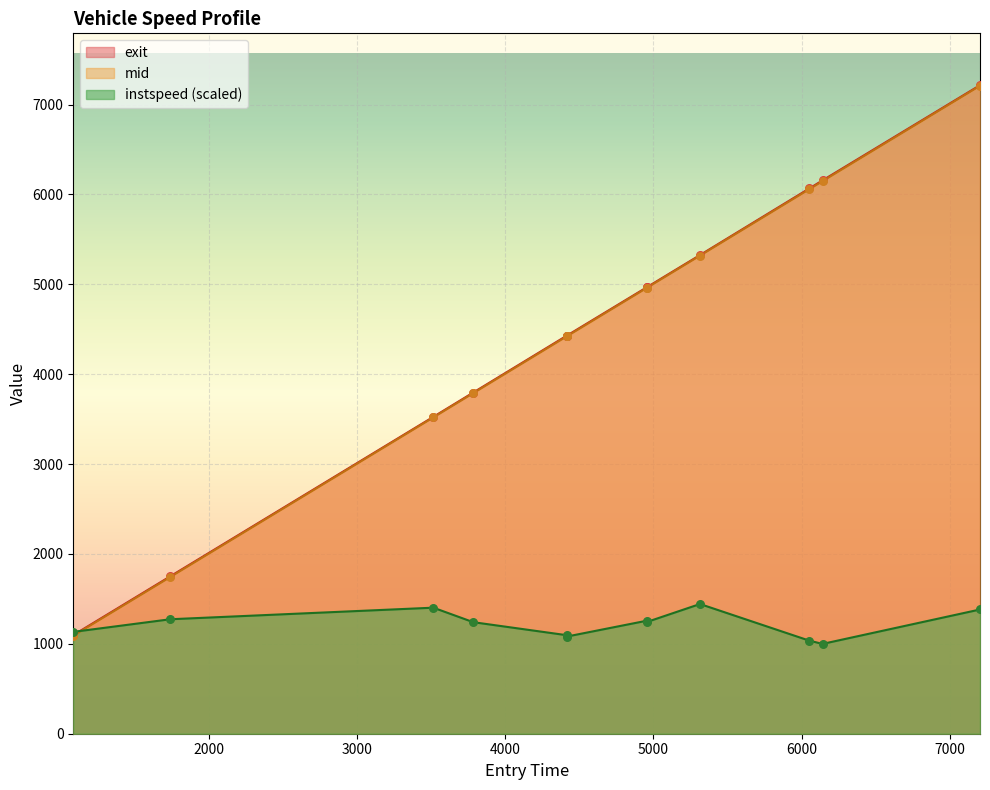

Which series has the widest spread of Y values?

mid